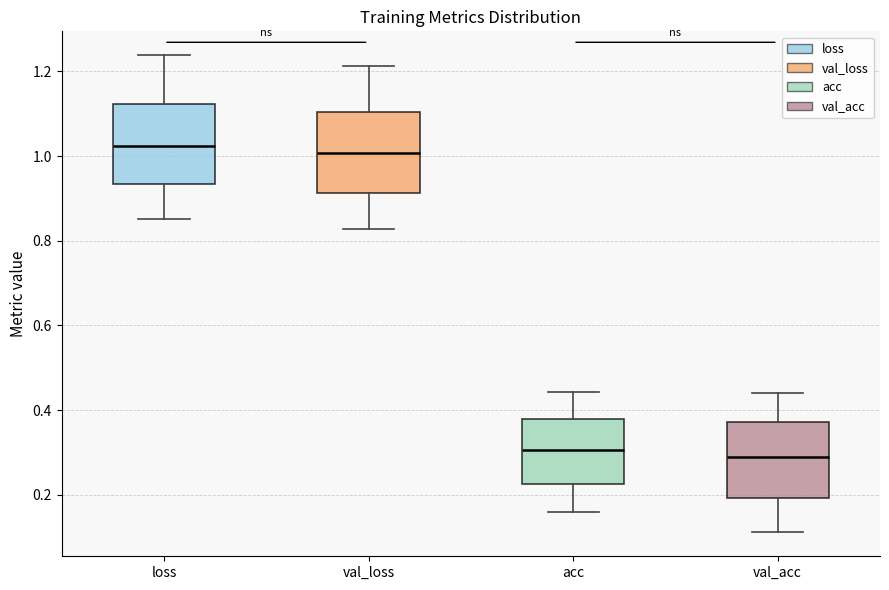

Reading left to right, transcribe this box plot: for each box, give where its median line is, the range the box spans, and where its two whiskers end, as read against the y-axis. The values are not printed on the chart, so give them approximately, as read against the axis.

loss: median 1.02, box 0.94 to 1.12, whiskers 0.86 to 1.24
val_loss: median 1.00, box 0.92 to 1.10, whiskers 0.82 to 1.22
acc: median 0.30, box 0.22 to 0.38, whiskers 0.16 to 0.44
val_acc: median 0.28, box 0.20 to 0.38, whiskers 0.12 to 0.44